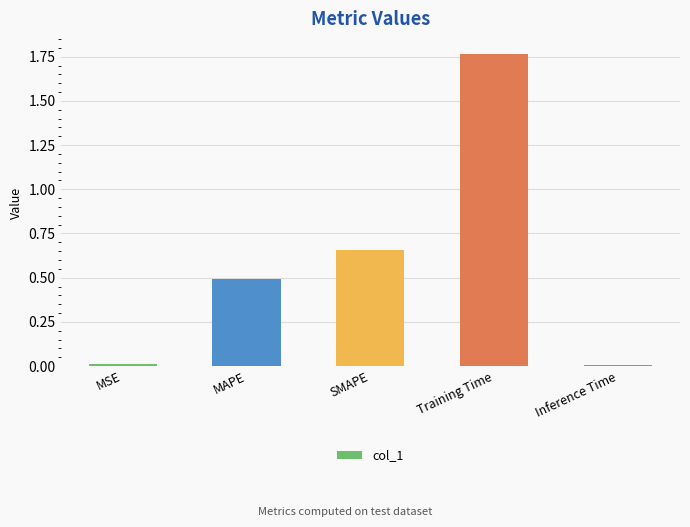

What is the sum of all values?

2.9